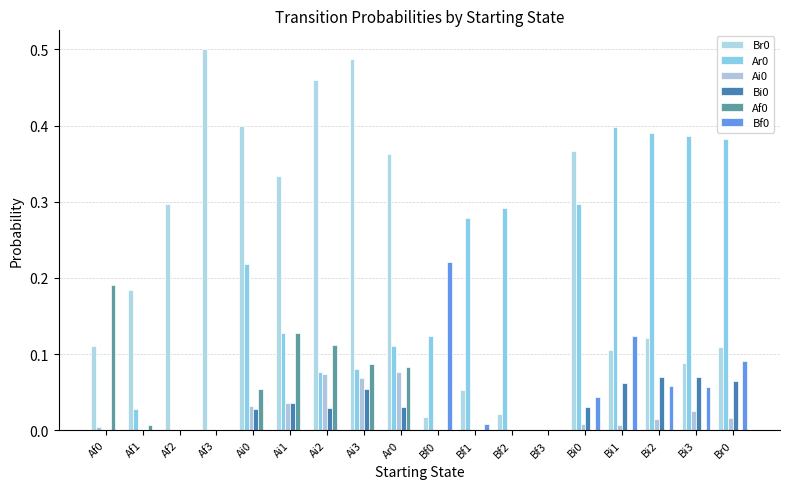

How many groups of bars are there?

18